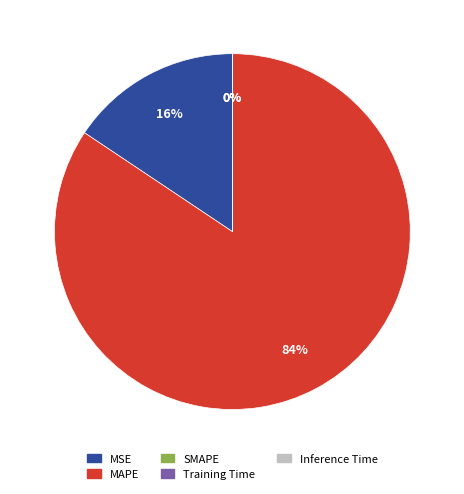

To the nearest percent, what is the difference between the largest and smallest slice percentages?

84%